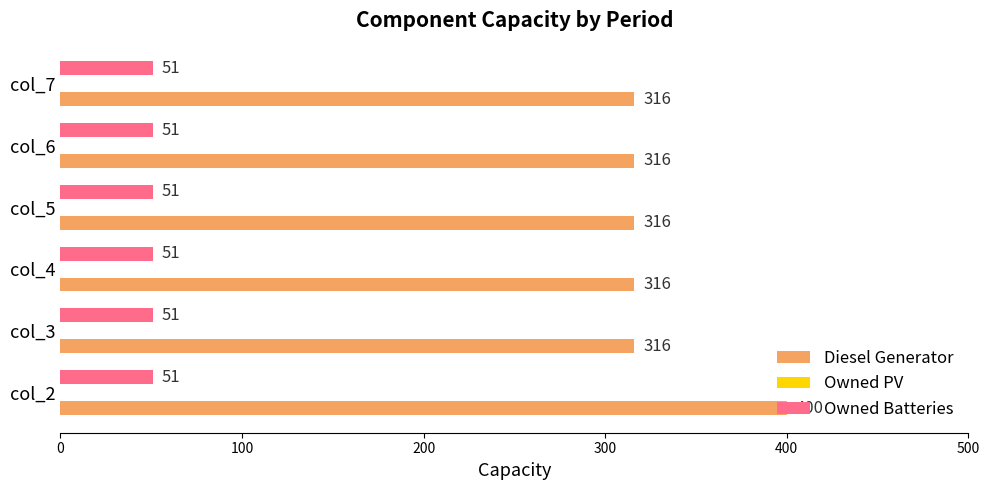

Is it true that Owned Batteries equals 51 at col_3?

True